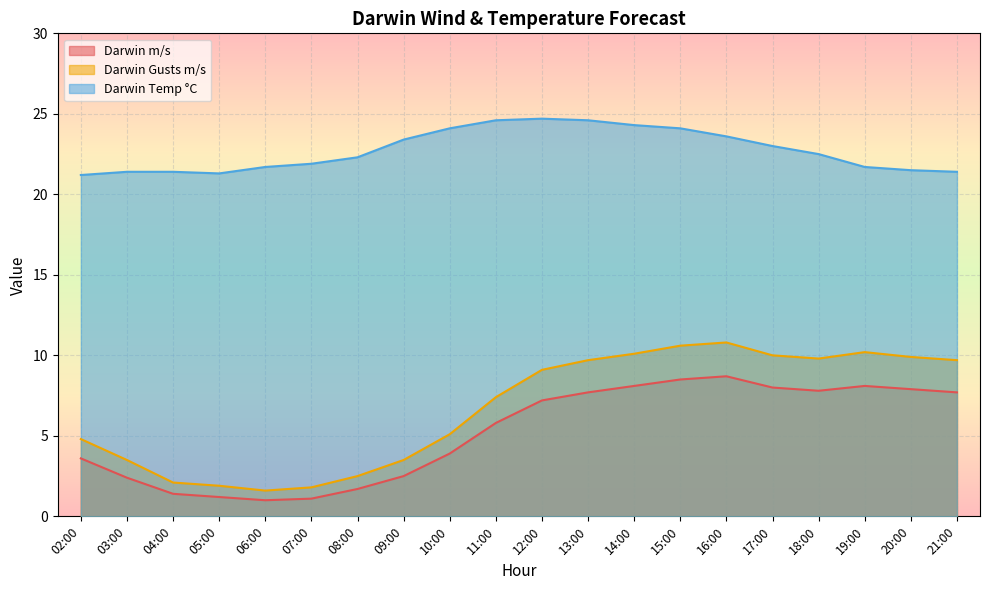

Where is the first local minimum for Darwin Temp °C?

05:00